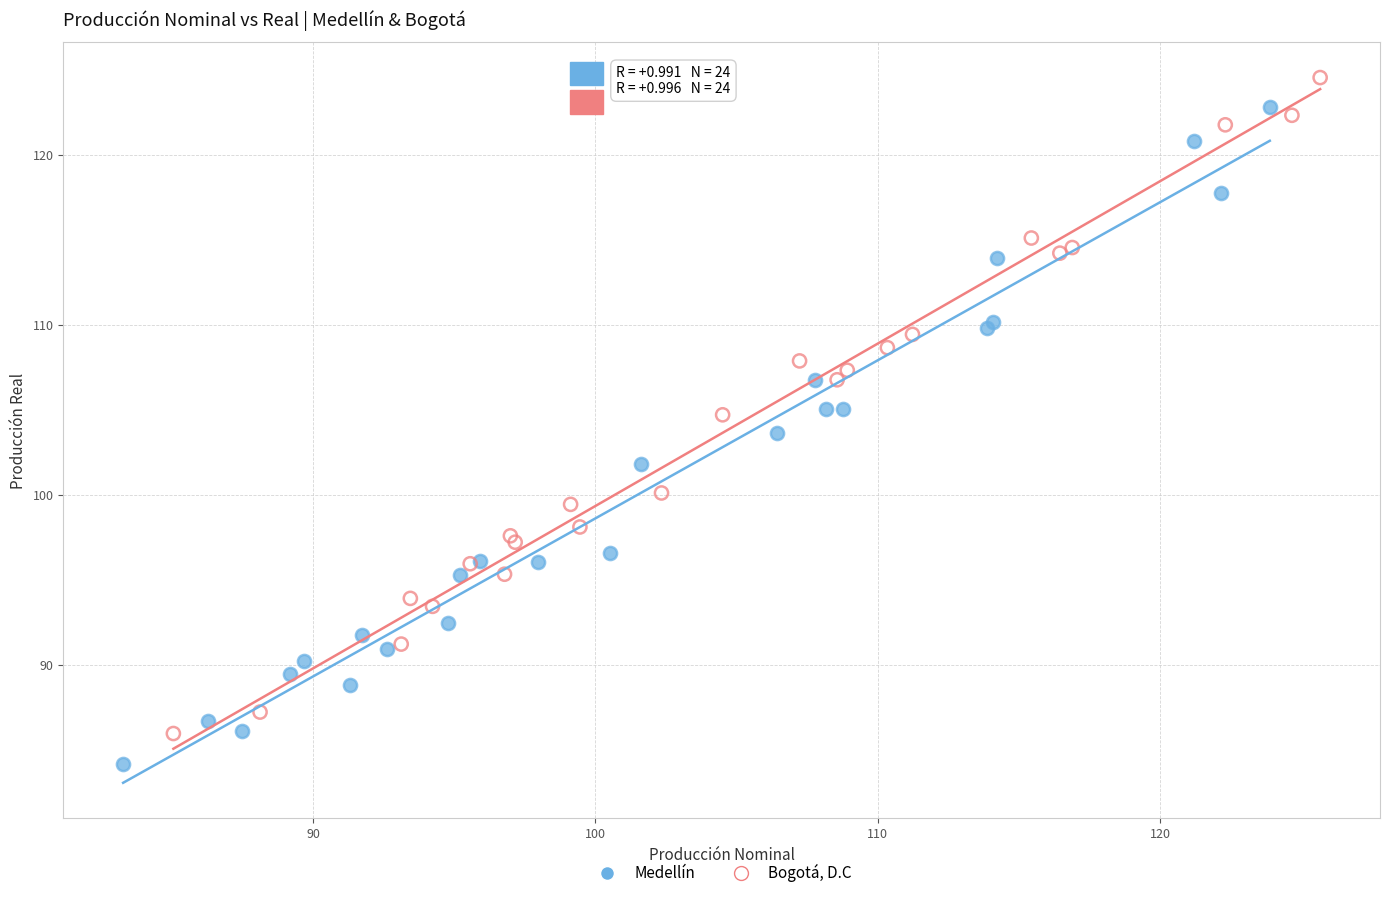

Which series has the widest spread of Y values?

Medellín